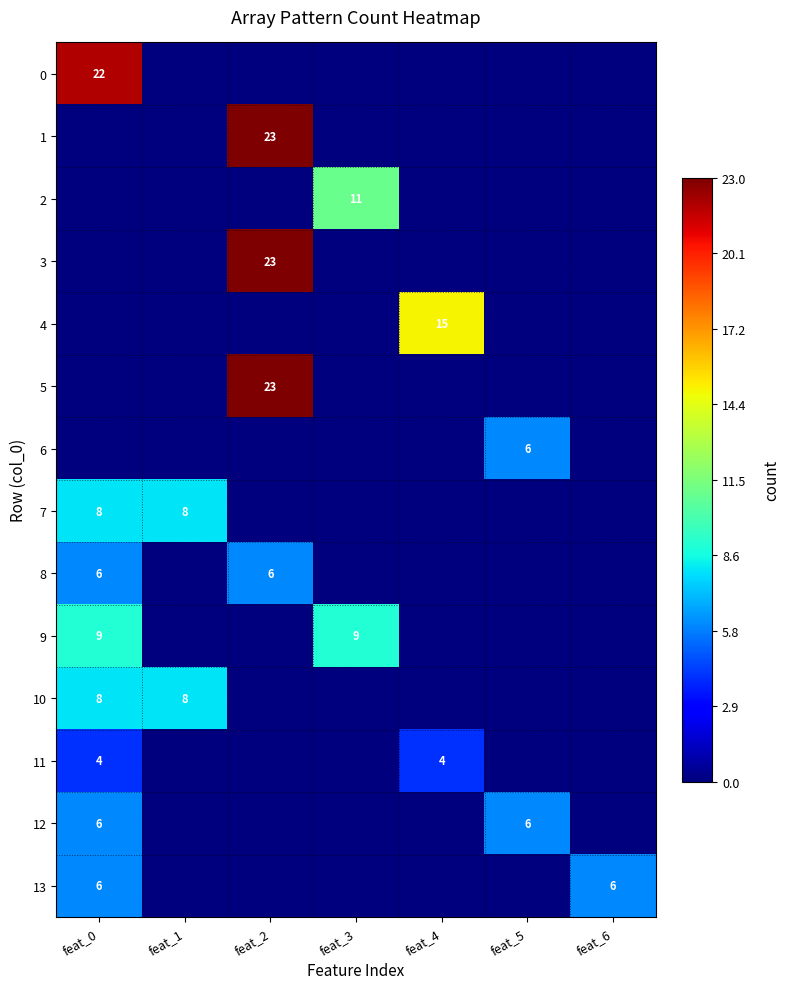

The value of 5 at feat_2 is 23. True or false?

True